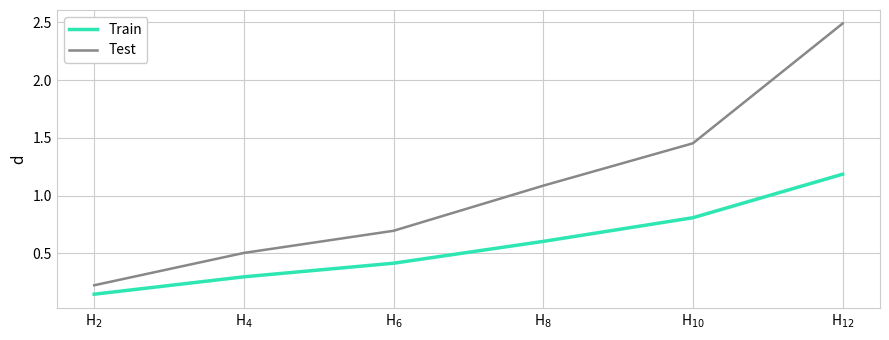

At which label does Train reach its minimum?

H$_{2}$